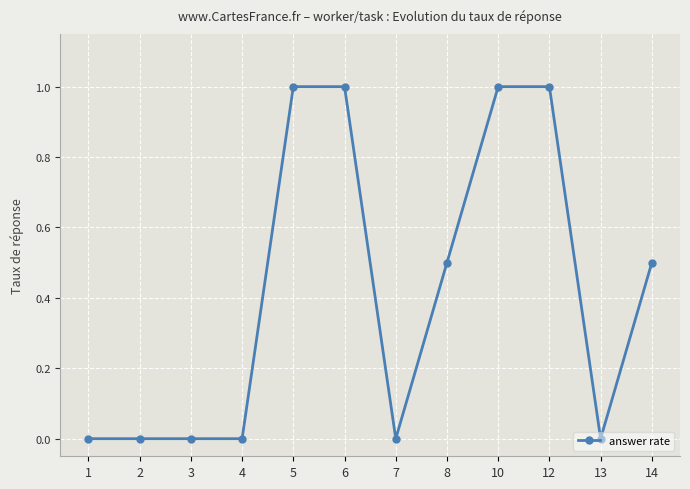

What is the sum of all values?

5.0